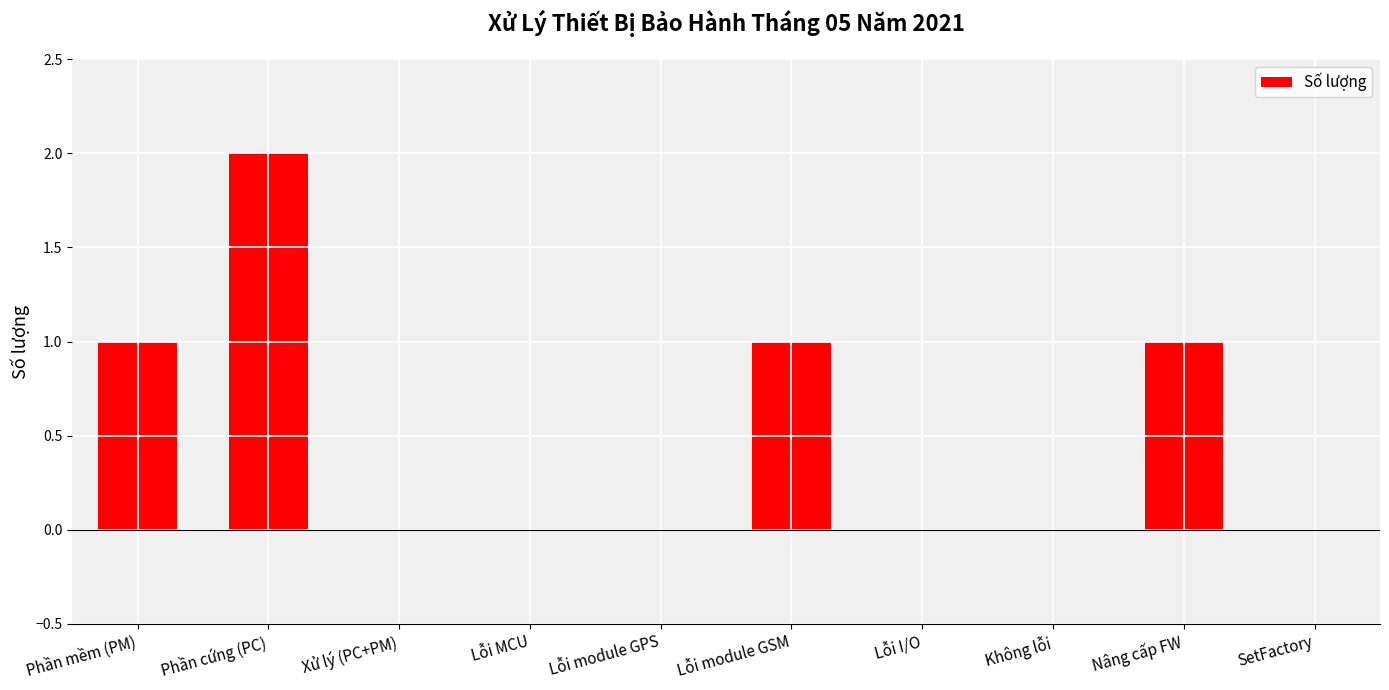

Is it true that the value at Phần cứng (PC) is 2?

True